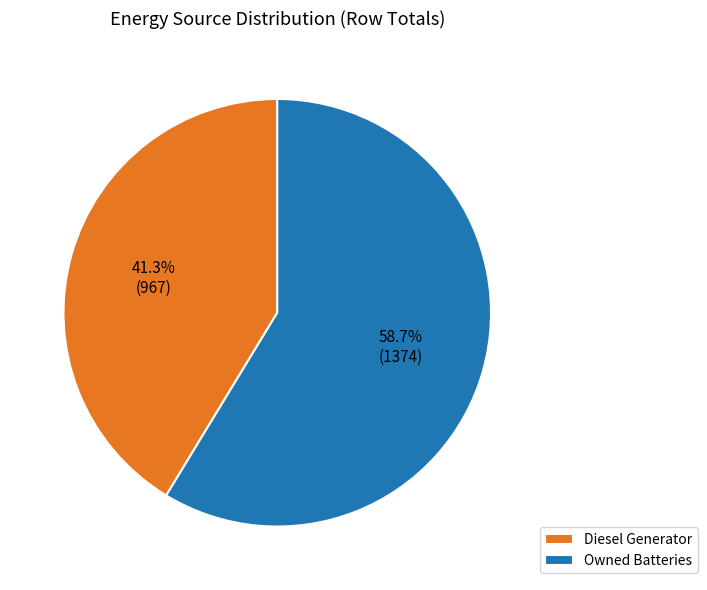

How much of the chart is everything except Diesel Generator?

58.7%